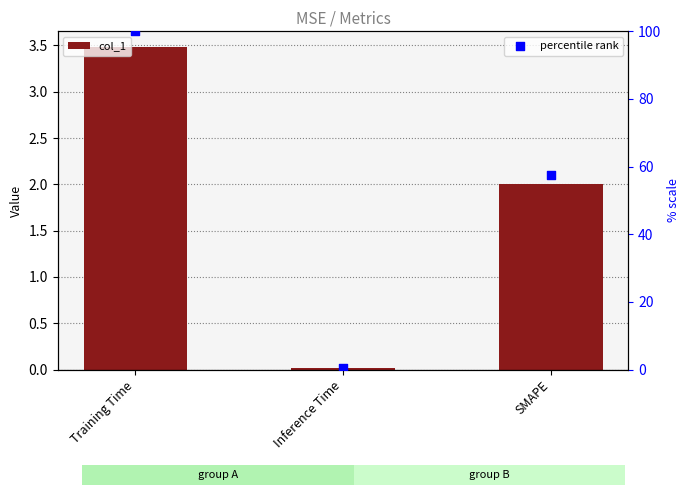

At how many categories does at least one series exceed 48?

2